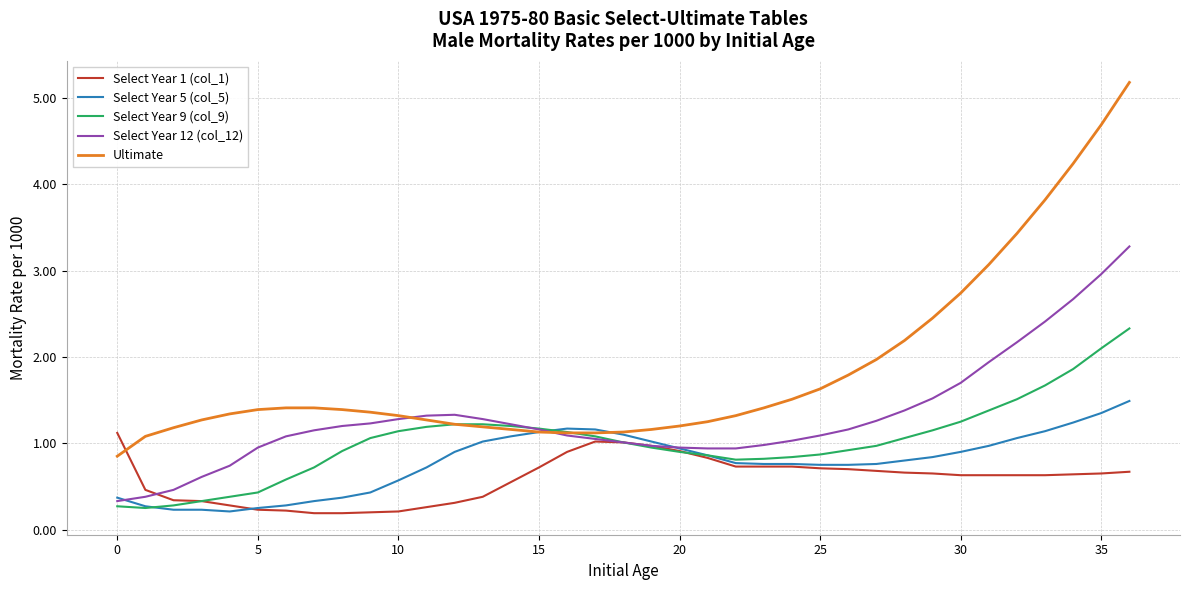

Does the chart have visible grid lines?

Yes